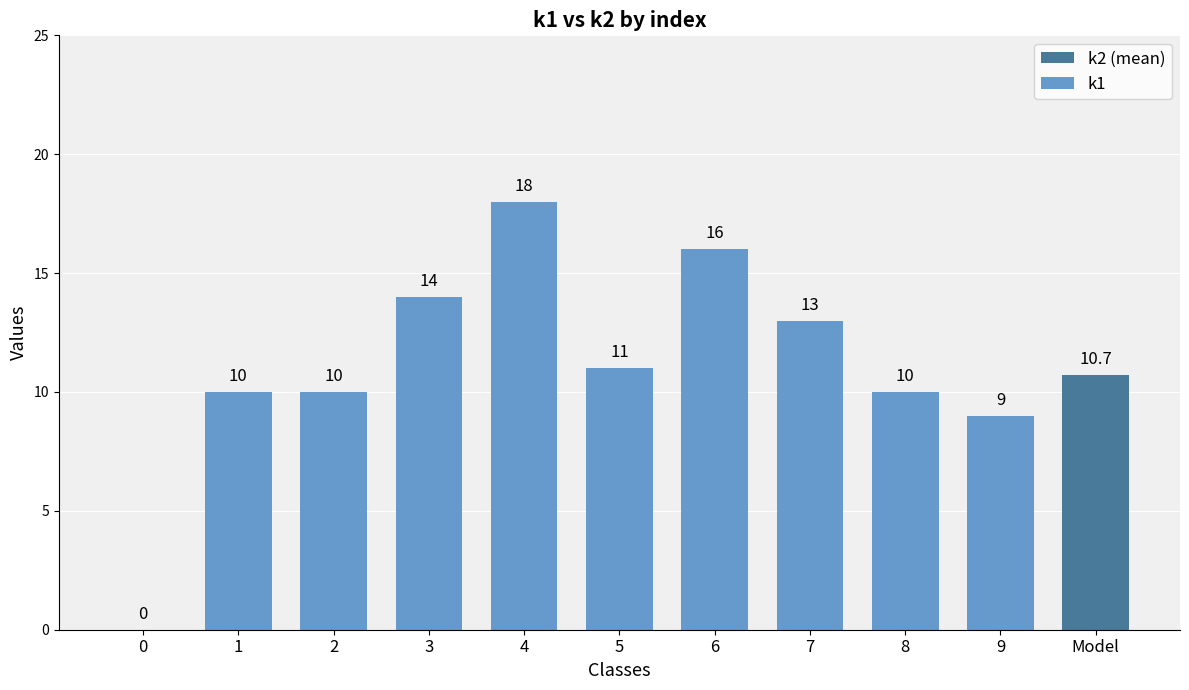

Is it true that the value at 0 is 10.0?

False